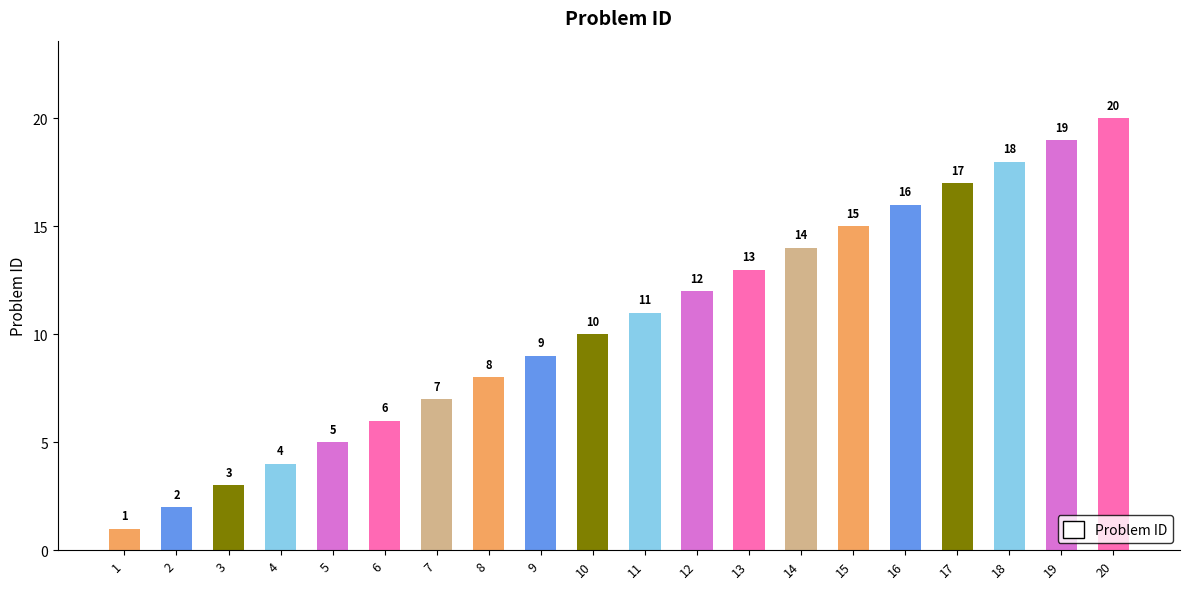

List the labels in order of value, smallest first.

1, 2, 3, 4, 5, 6, 7, 8, 9, 10, 11, 12, 13, 14, 15, 16, 17, 18, 19, 20